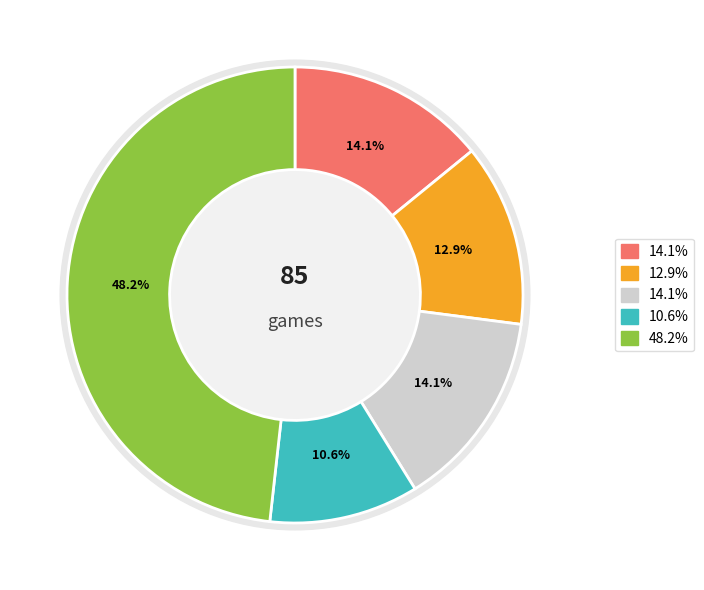

Combined, do Streak 1 and Streak 4-5 account for over 50%?

No